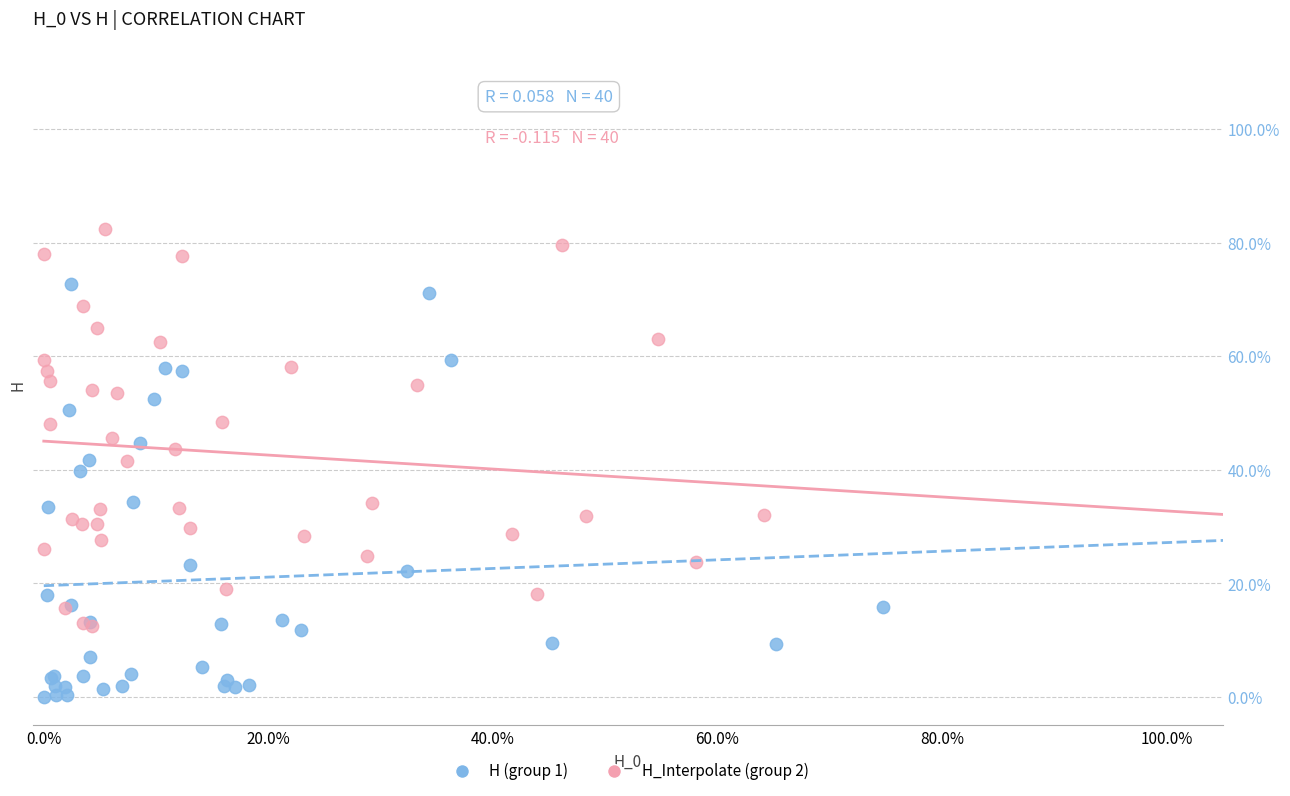

Which series reaches the minimum Y coordinate?

H (group 1)